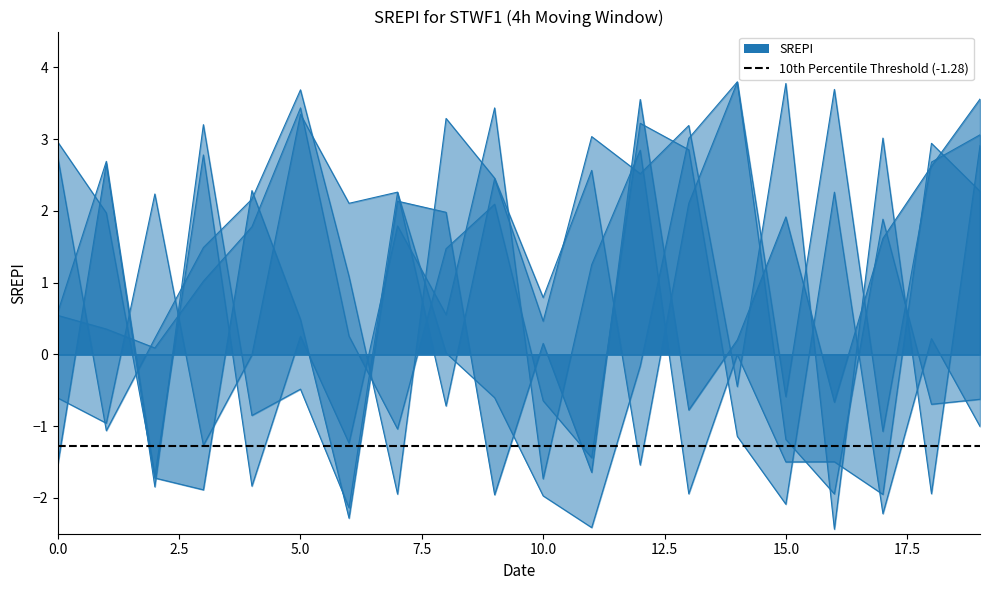

Which category has the lowest value in the p5 series?

16